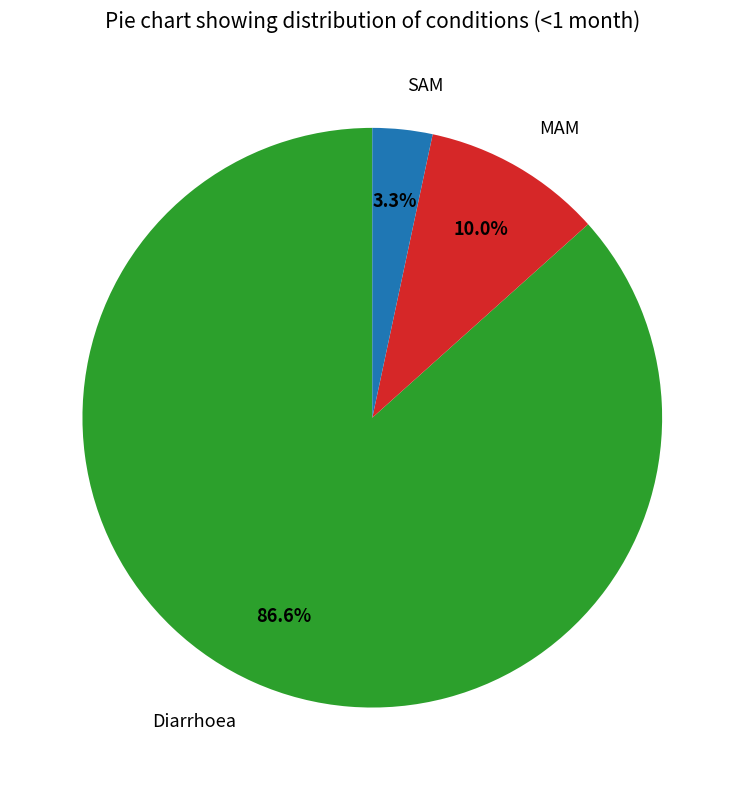

To the nearest percent, what percentage of the pie is Diarrhoea?

87%